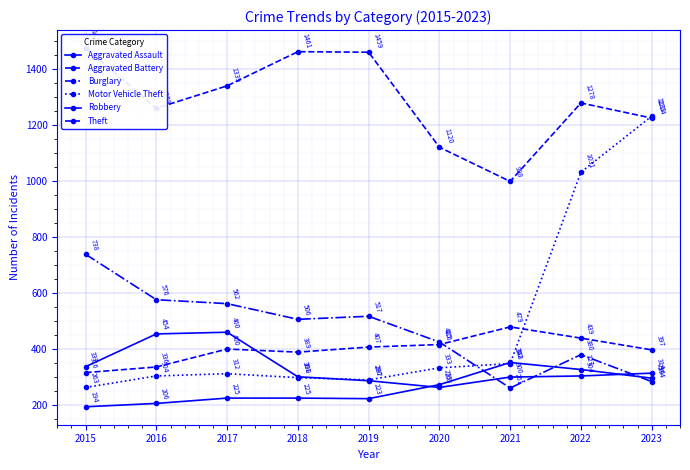

True or false: Robbery has a value of 535 at 2021.

False